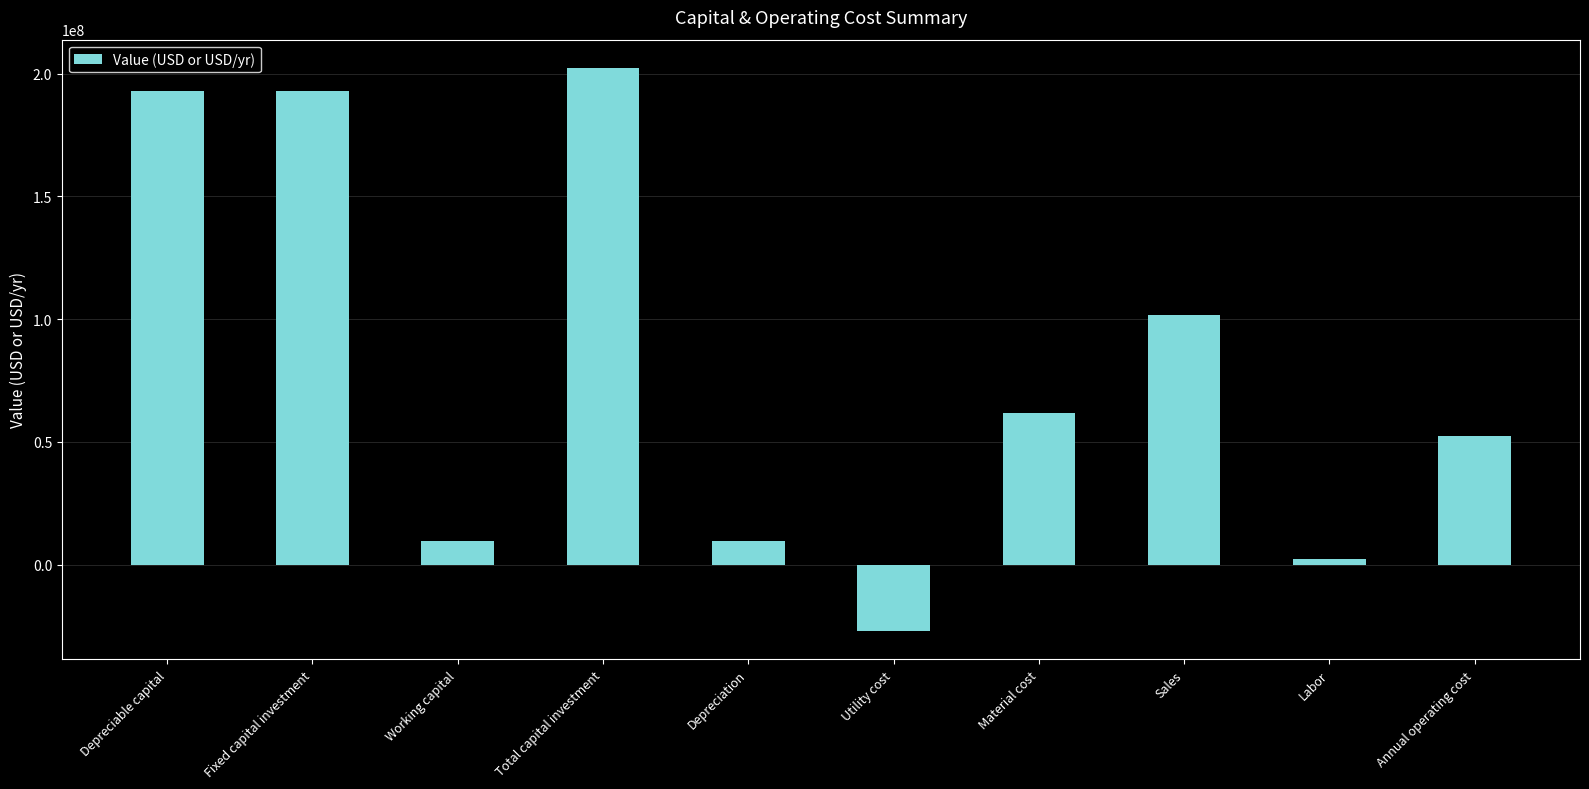

Reading left to right, what are all the values shown in this chart?

192687855.3	192687855.3	9634392.8	202322248.1	9634392.8	-27053293.0	61601919.7	101767501.9	2500000.0	52229464.4